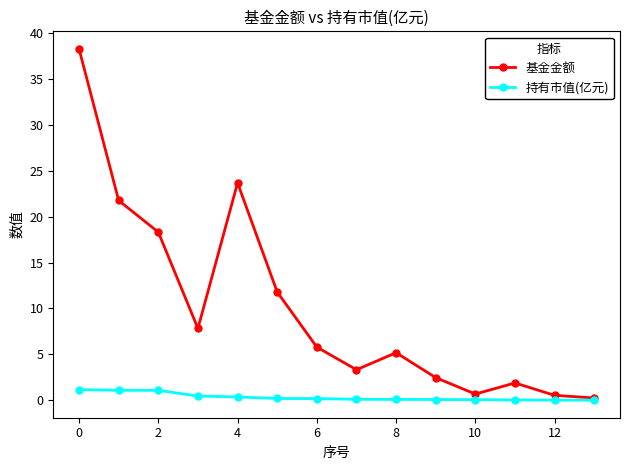

Which series has the widest spread of values?

基金金额